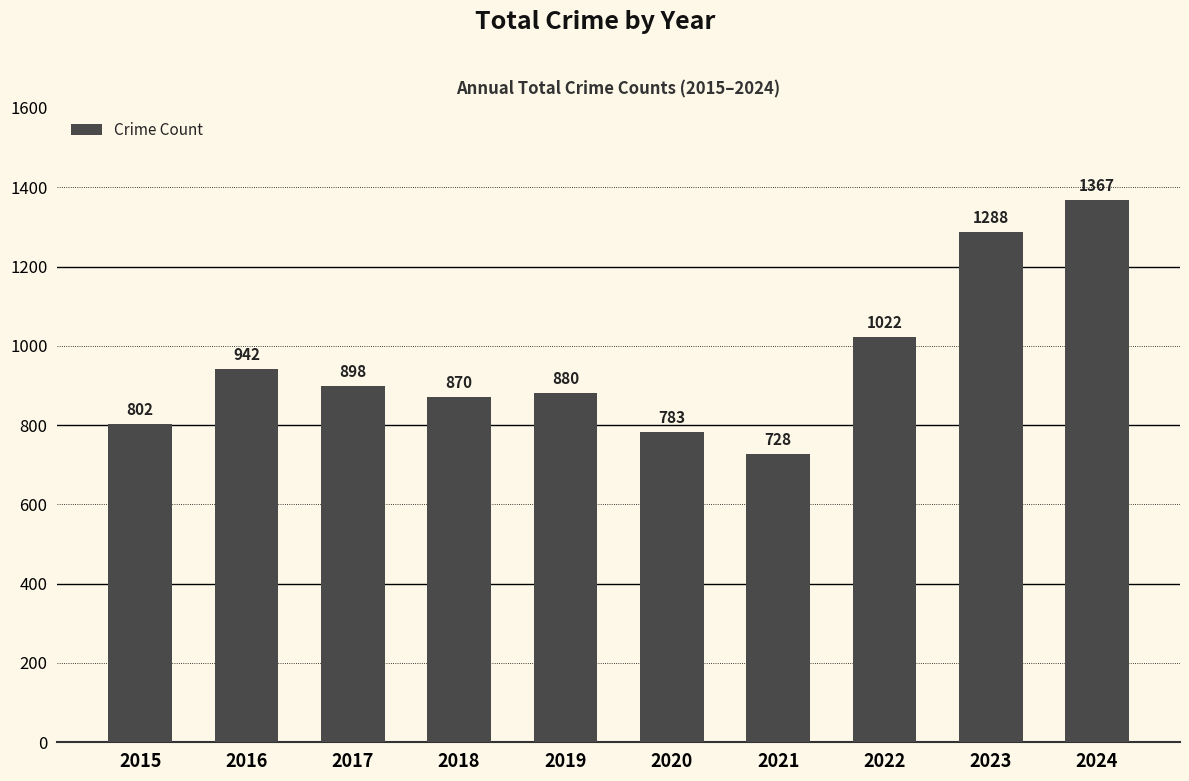

Which label corresponds to the smallest value in the chart?

2021